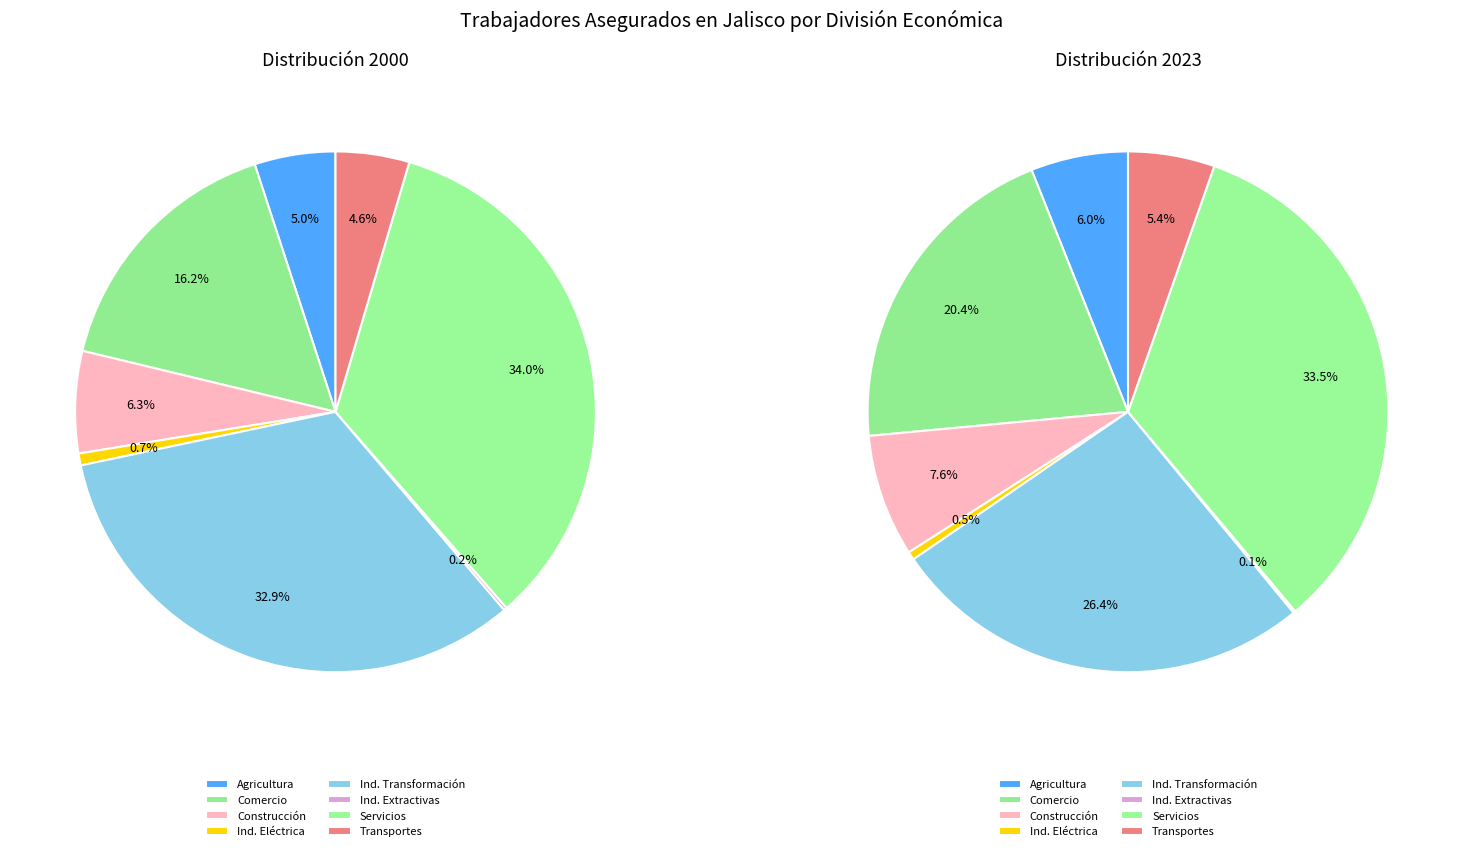

What portion of the pie excludes Transportes y comunicaciones?

95.4%